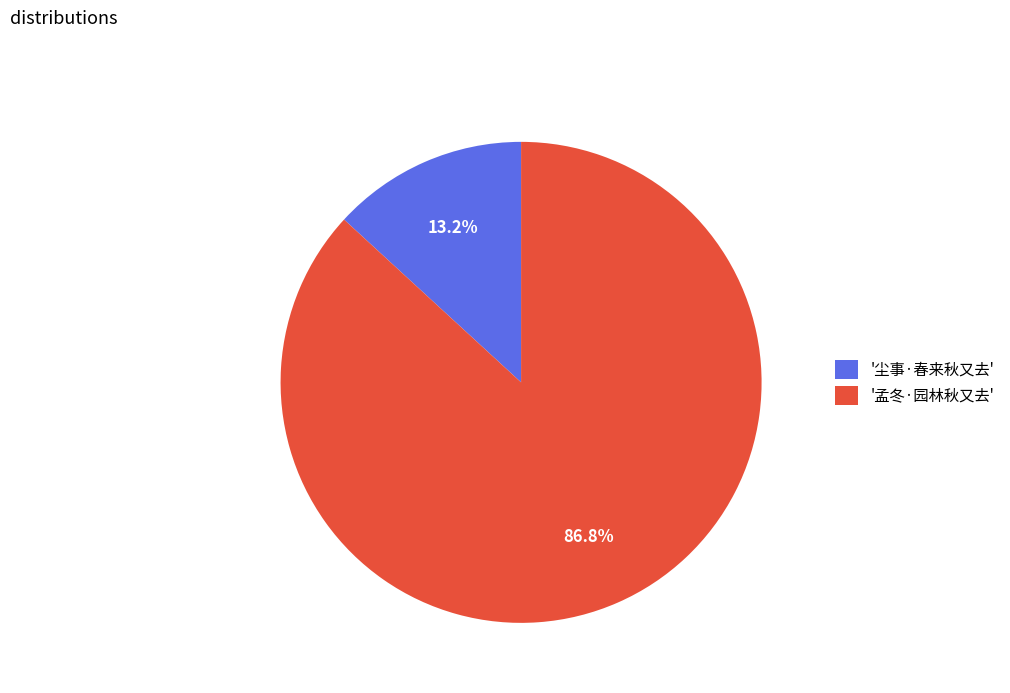

What is the largest slice in the pie chart?

'孟冬·园林秋又去'